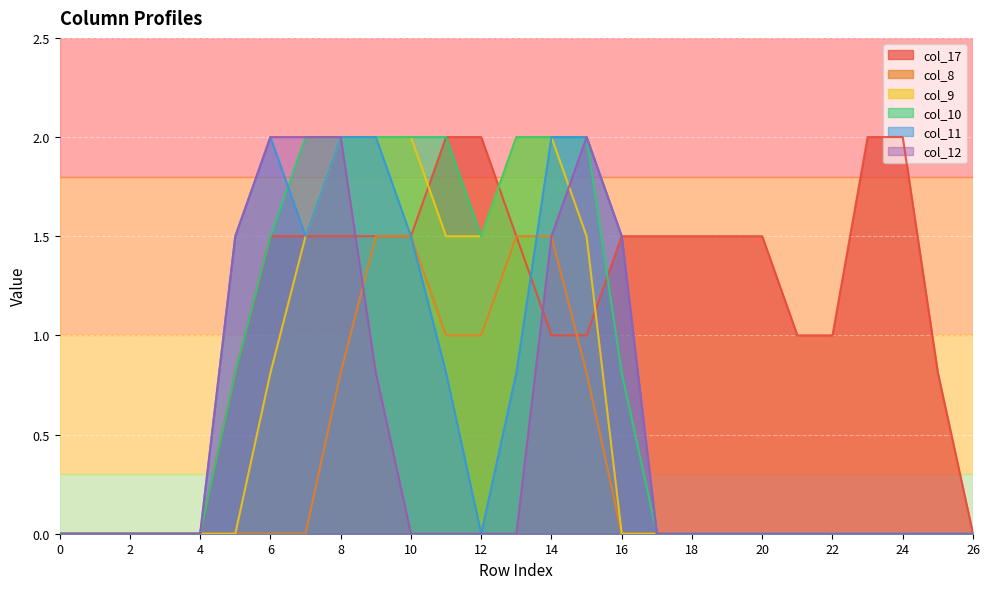

What is the value of the col_8 point at the 14th from the left?

1.5